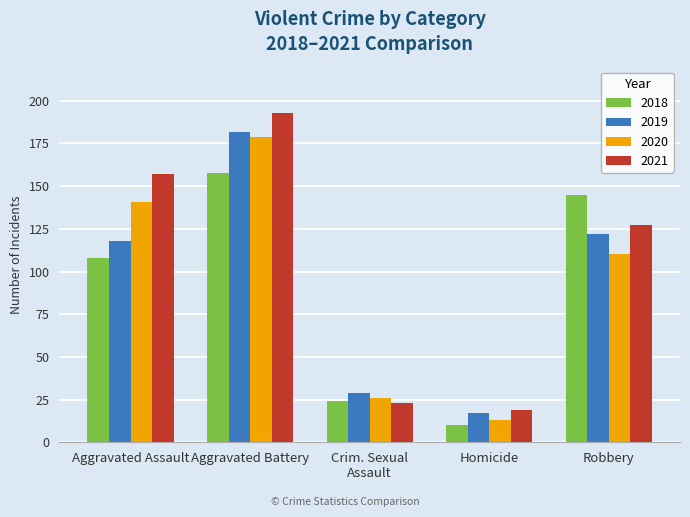

At which label is 2020 closest to 96?

Robbery